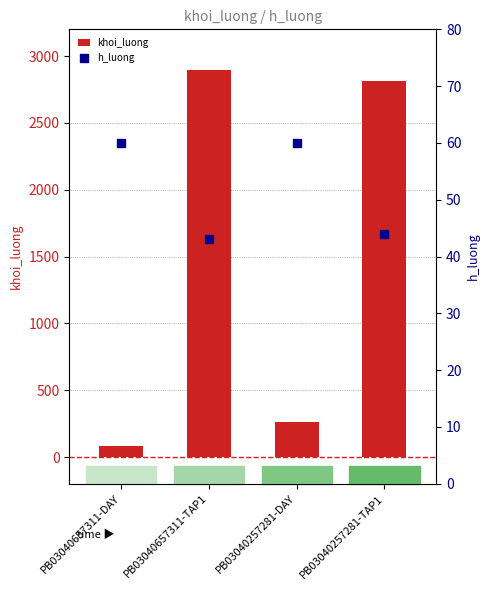

Which series reaches the maximum Y coordinate?

khoi_luong